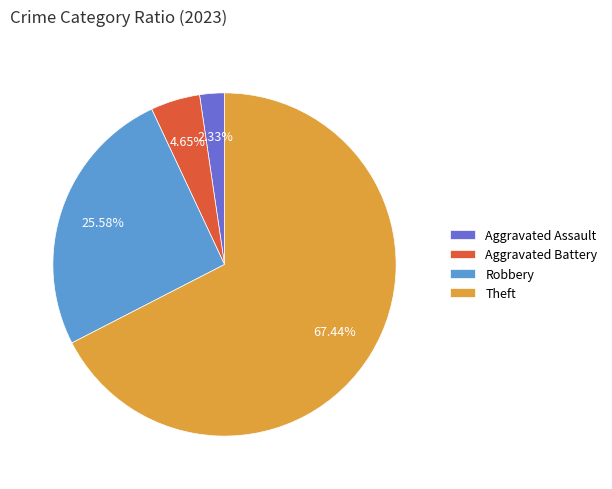

How many segments does this pie chart have?

4